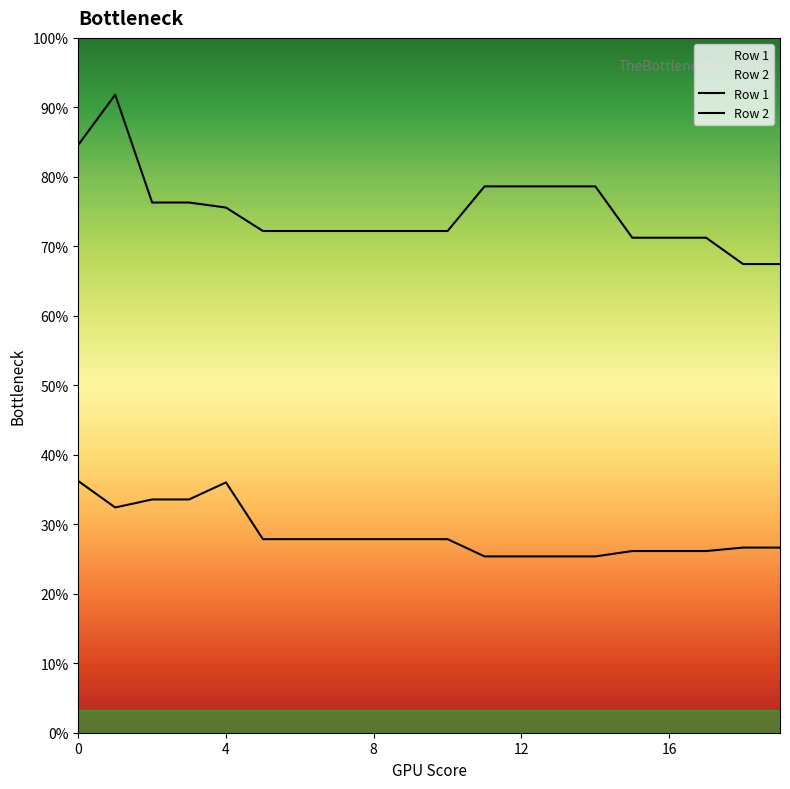

How many lines are shown in the chart?

2